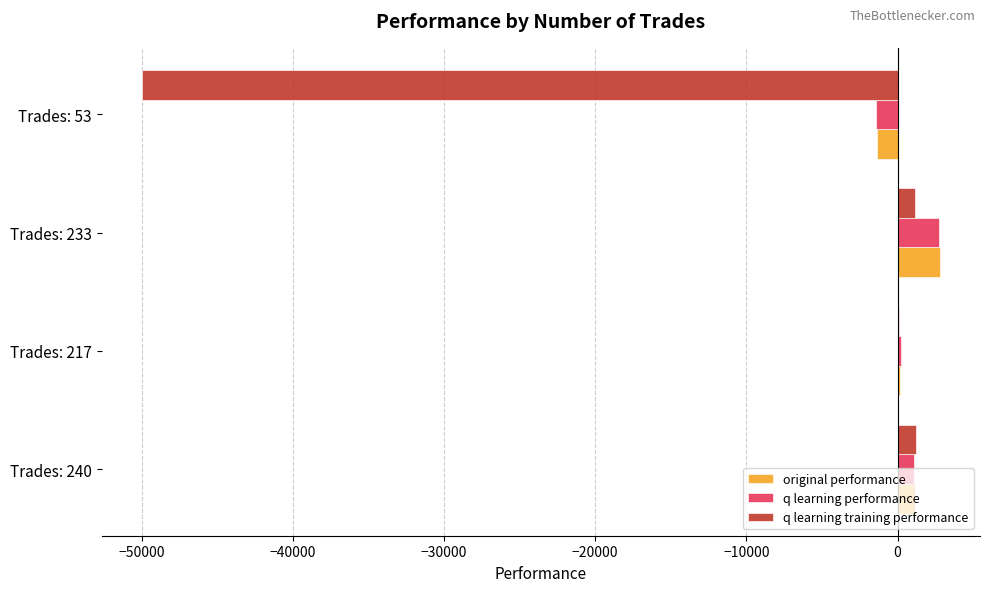

Between Trades: 233 and Trades: 53, which series saw the biggest shift?

q learning training performance